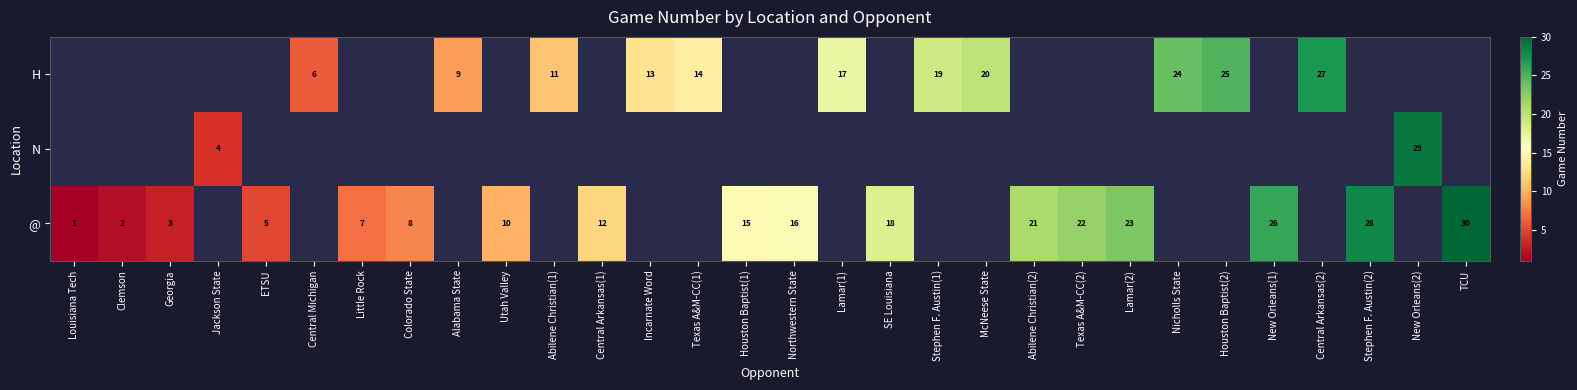

The @ series shows 39 at New Orleans(1). True or false?

False